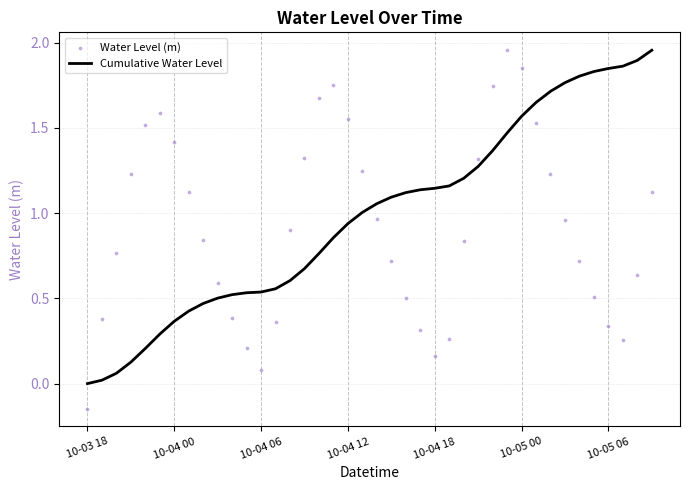

What are all the series names shown in the legend?

Cumulative Water Level, Water Level (m)